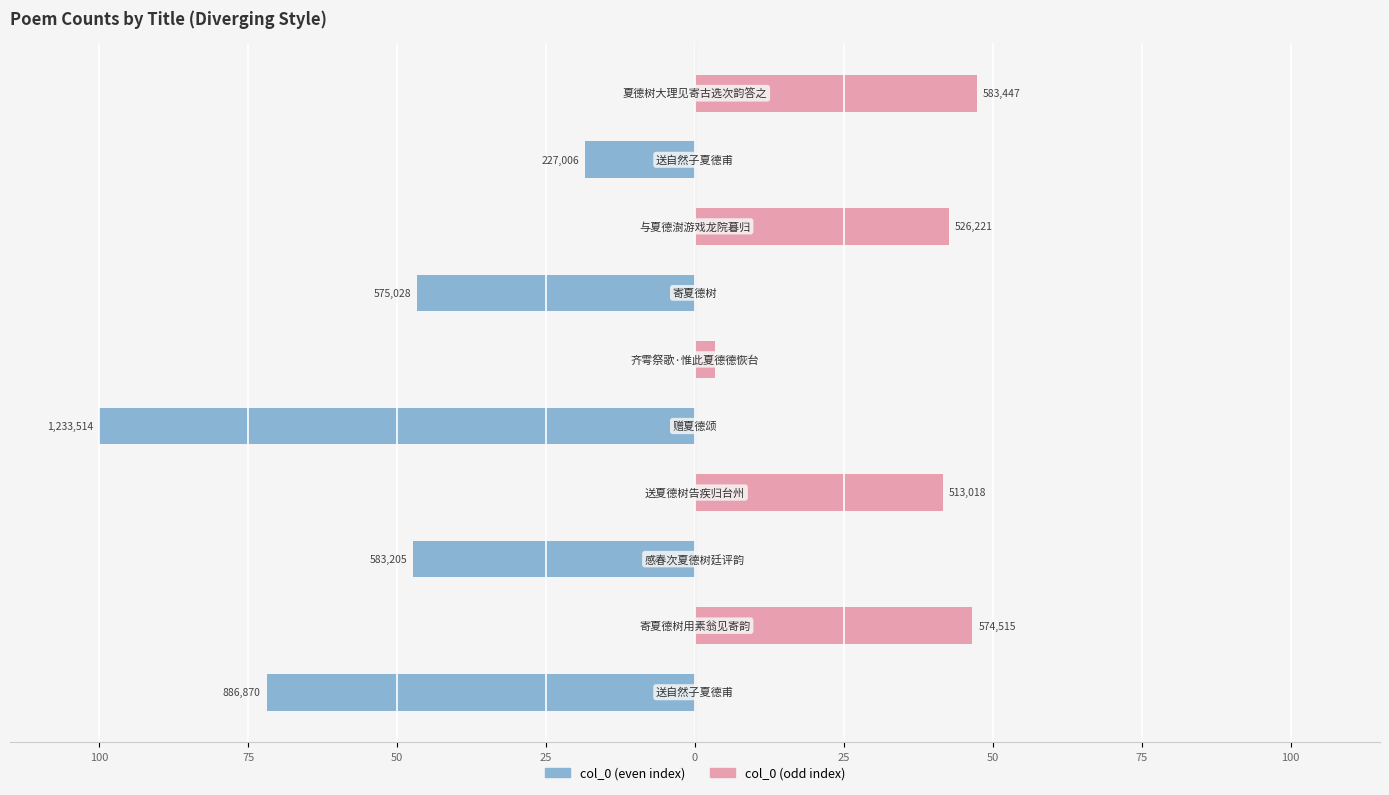

How many data points does each series have?

10